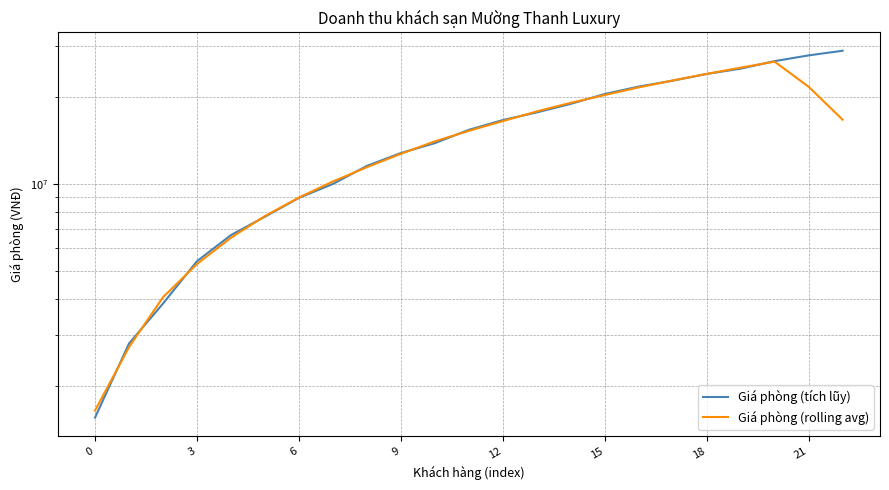

What is the average value of the Giá phòng (tích lũy) series?

15282609